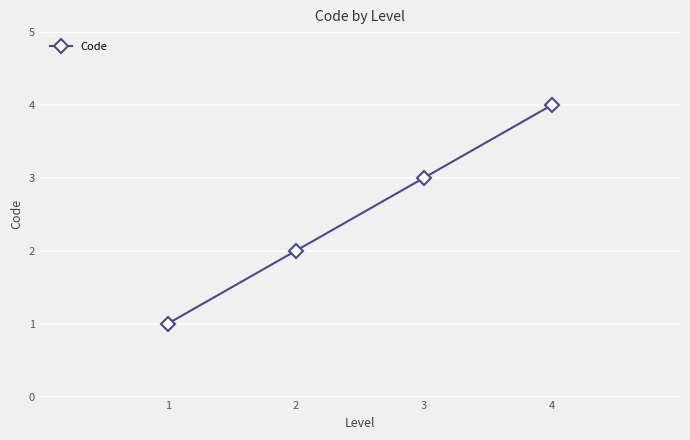

Where is the data nearest to the value 2?

2